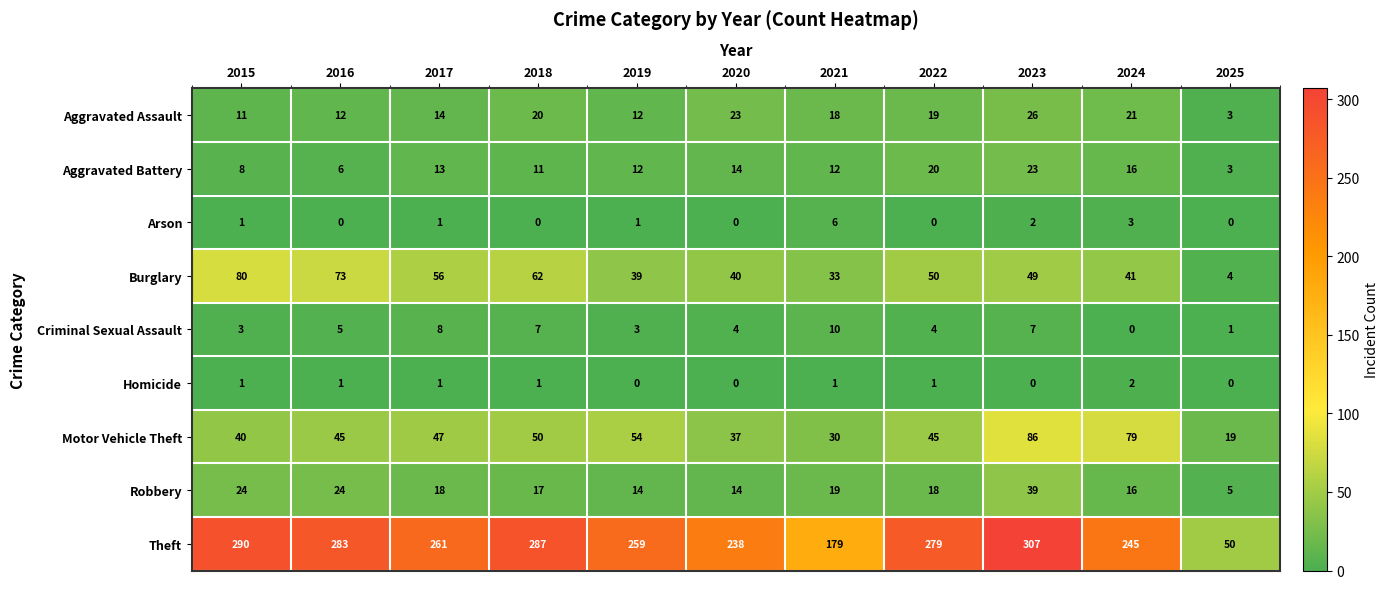

Rank the series by their maximum value, from highest to lowest.

Theft, Motor Vehicle Theft, Burglary, Robbery, Aggravated Assault, Aggravated Battery, Criminal Sexual Assault, Arson, Homicide